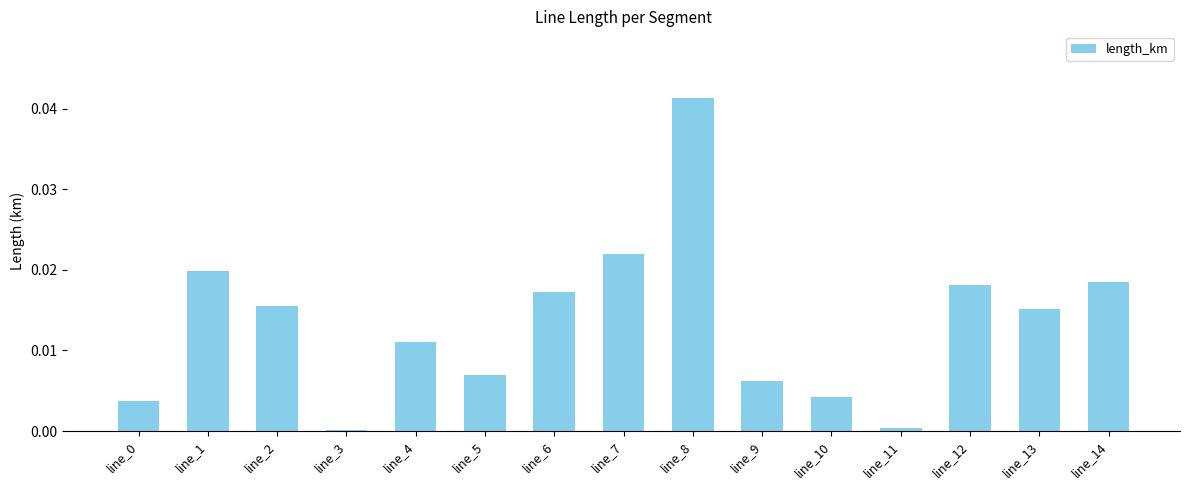

Is it true that the value at line_9 is 0.0?

True